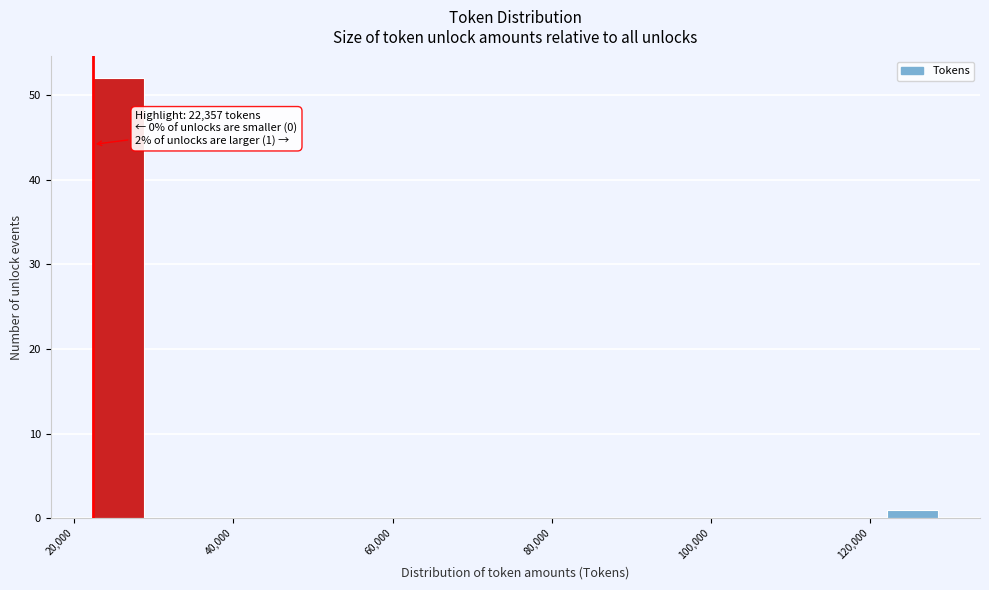

Read against the x-axis, roughly where is the centre of the tallest bar?

26000